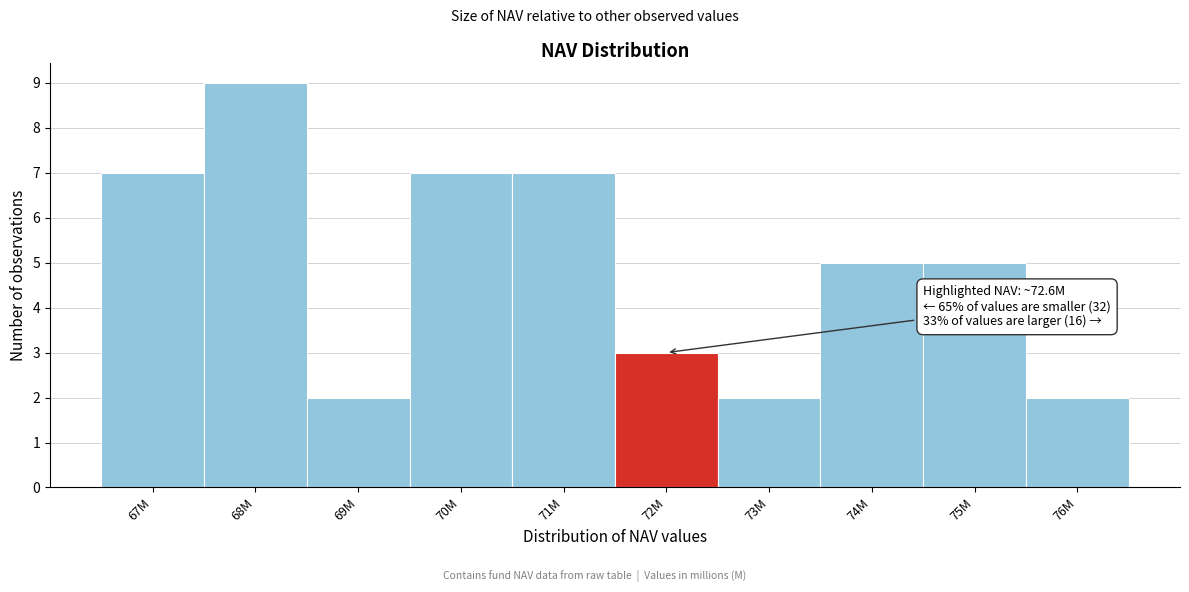

Reading left to right, list all the values displayed in this chart.

7	9	2	7	7	3	2	5	5	2